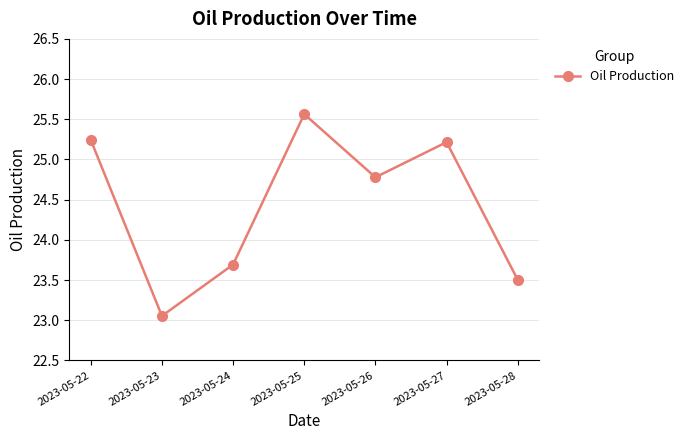

How many categories are shown in the chart?

7